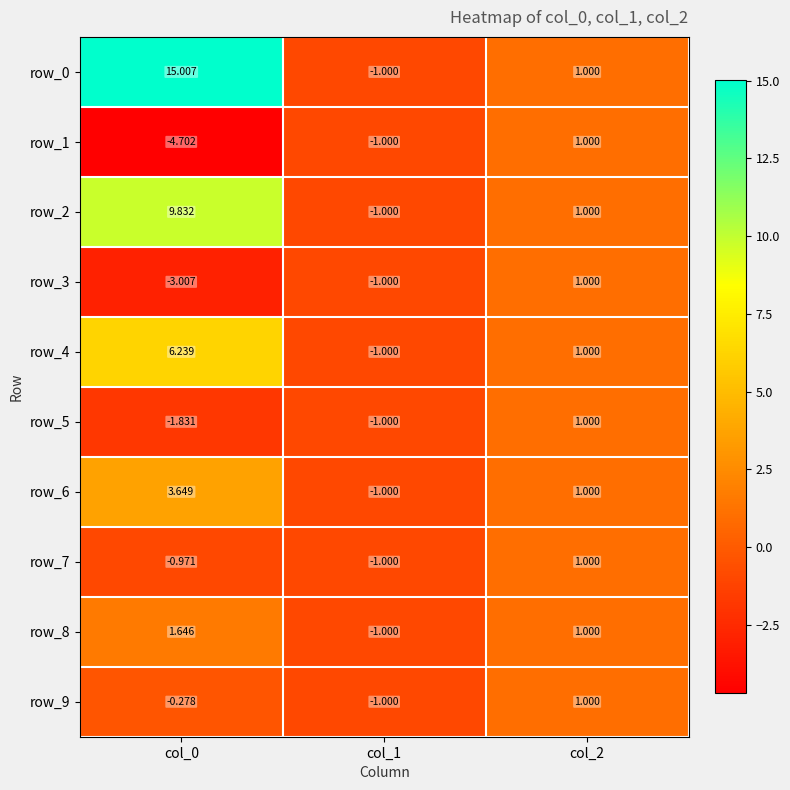

Is it true that row_1 equals -8.3 at col_0?

False